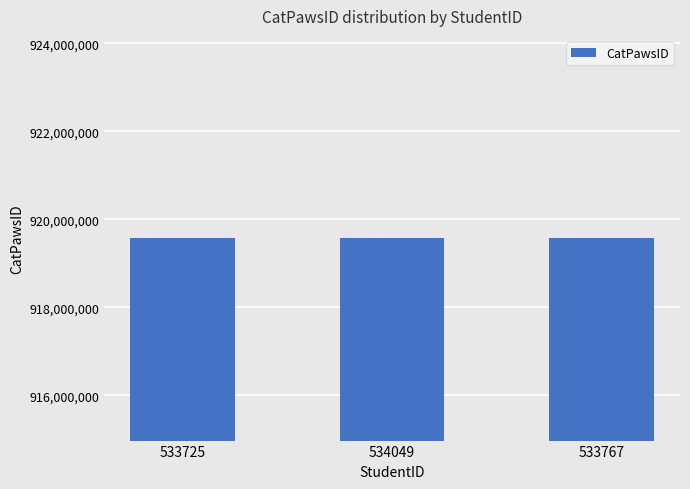

What is the change in value from 533725 to 534049?

-44